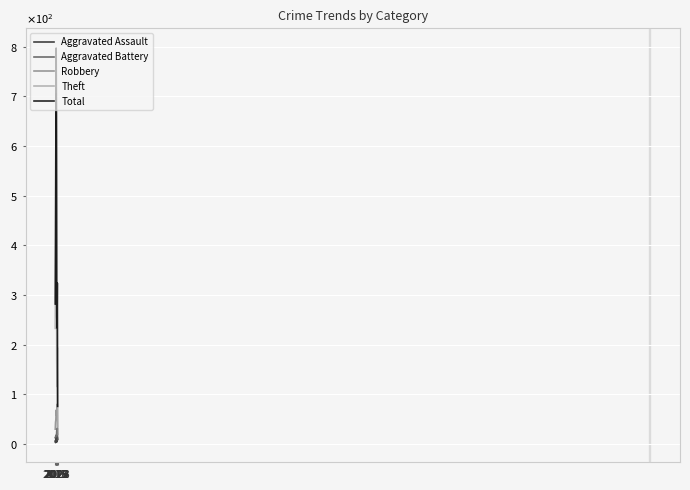

What are all the series names shown in the legend?

Aggravated Assault, Aggravated Battery, Robbery, Theft, Total